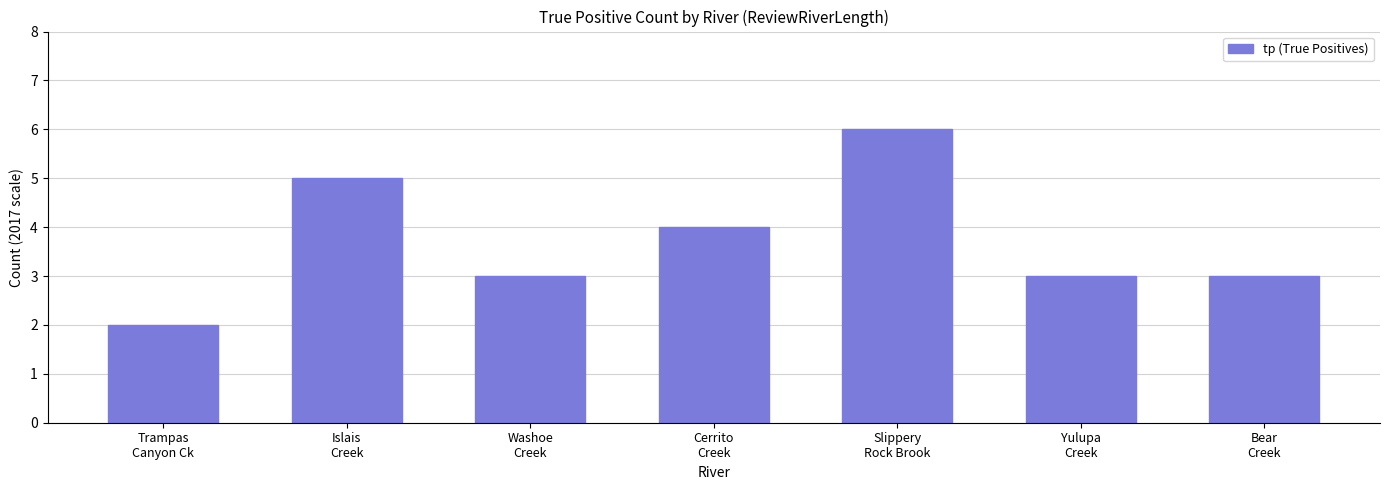

Are the bars grouped side by side (vs. stacked)?

No